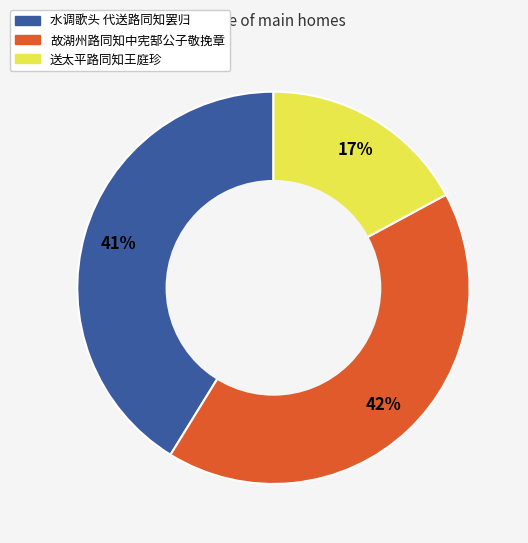

Approximately how many times larger is the value at 故湖州路同知中宪郜公子敬挽章 compared to 水调歌头 代送路同知罢归?

1.0